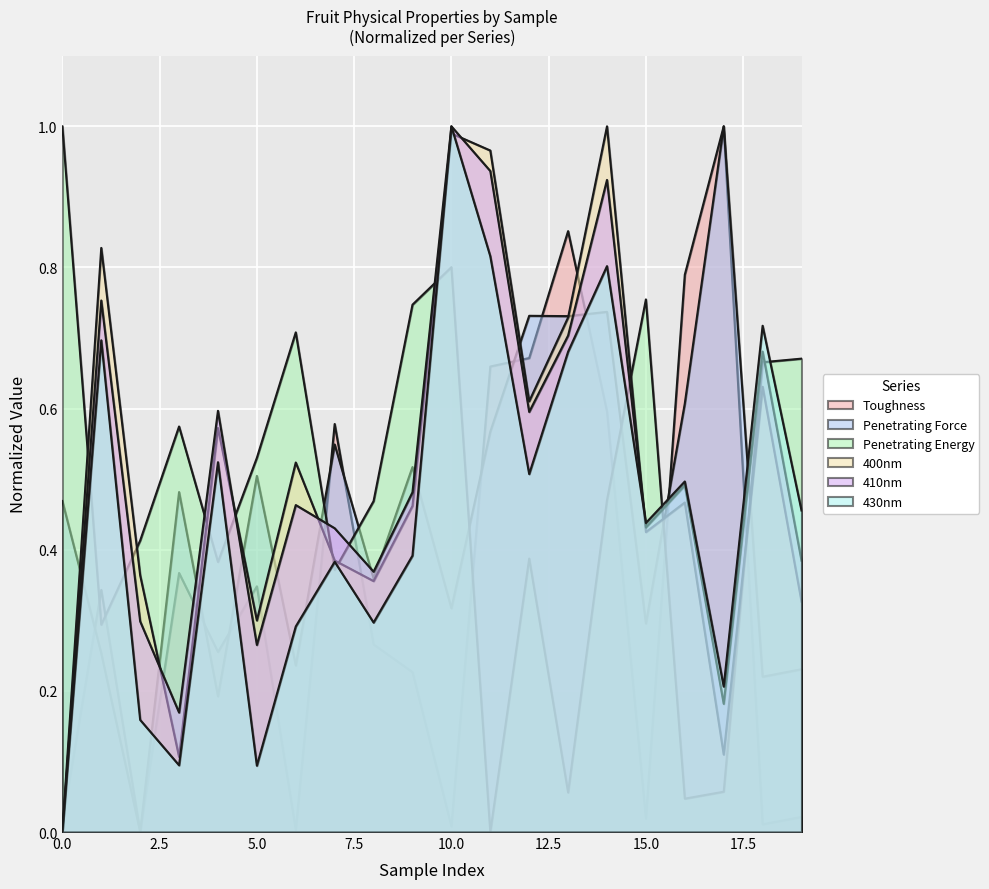

Is the value of 410nm at 0 greater than the value of Penetrating Force at 0?

No